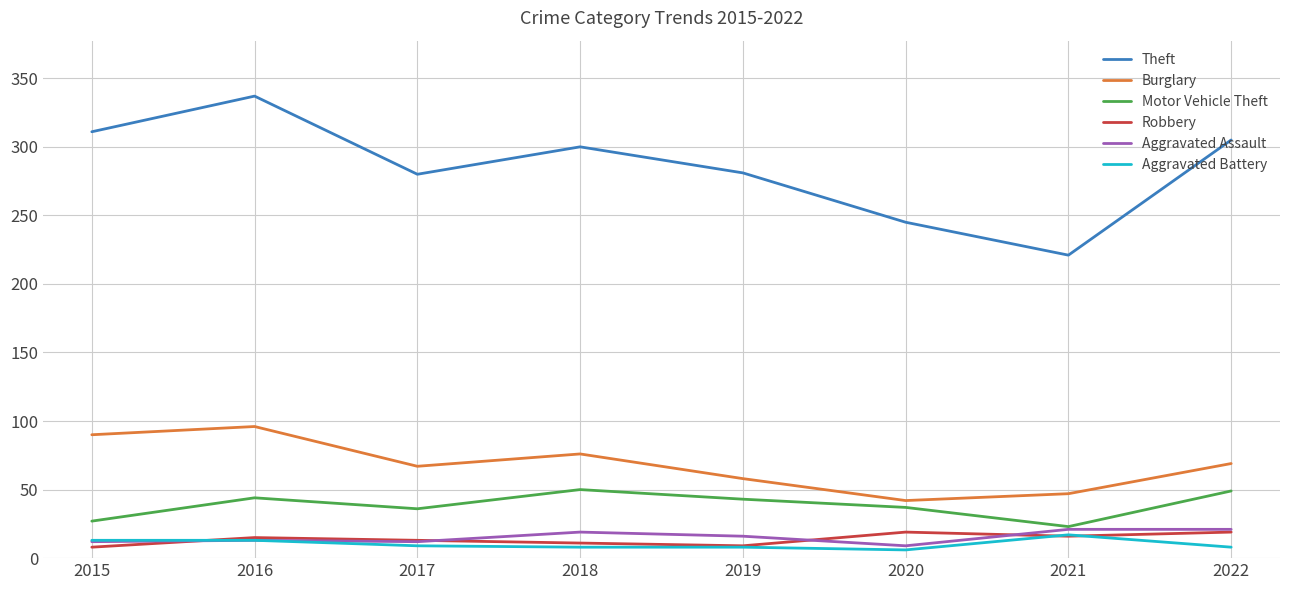

Which series has the largest range (max minus min)?

Theft